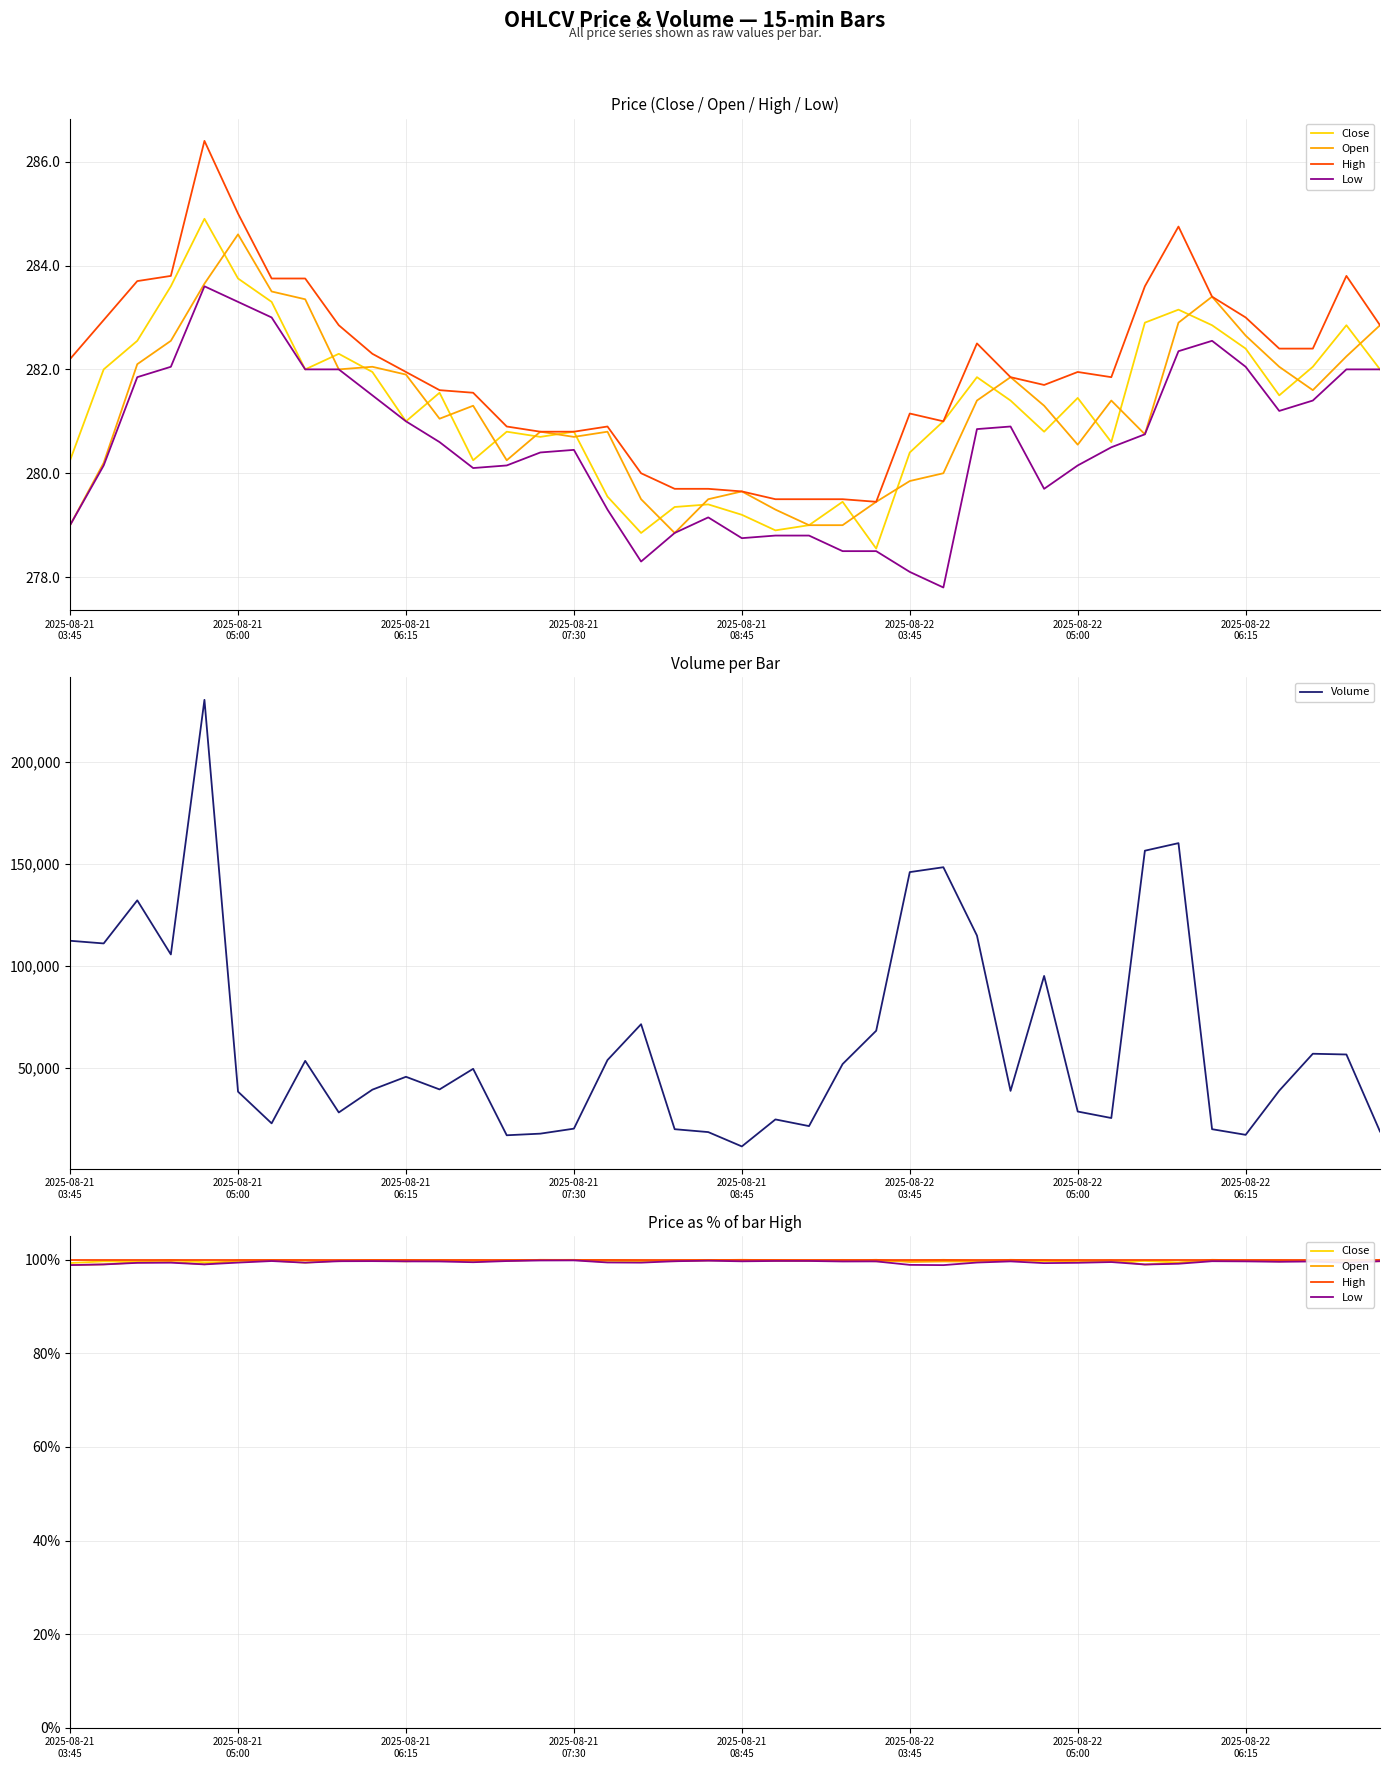

What is the total value across all series at 14?

18182.8